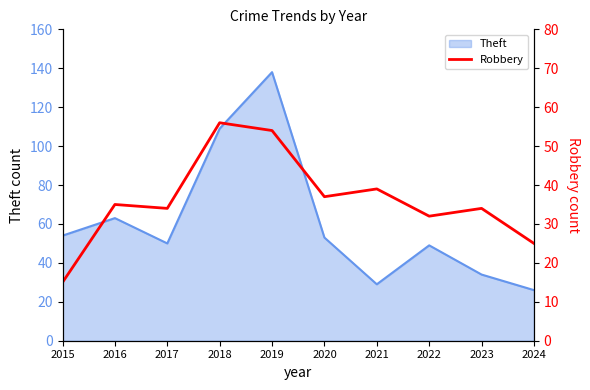

At which category does the data reach its first local valley?

2017